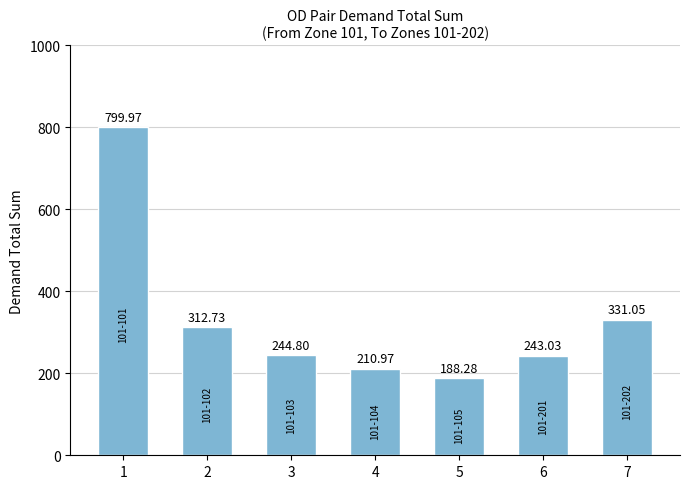

What is the difference between the maximum and minimum values?

611.7